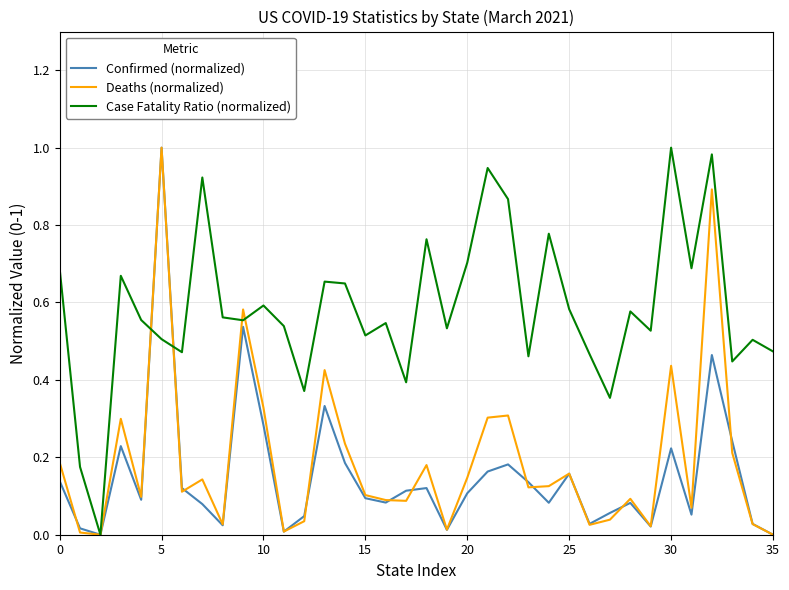

Which series has the largest total across all categories?

Case Fatality Ratio (normalized)